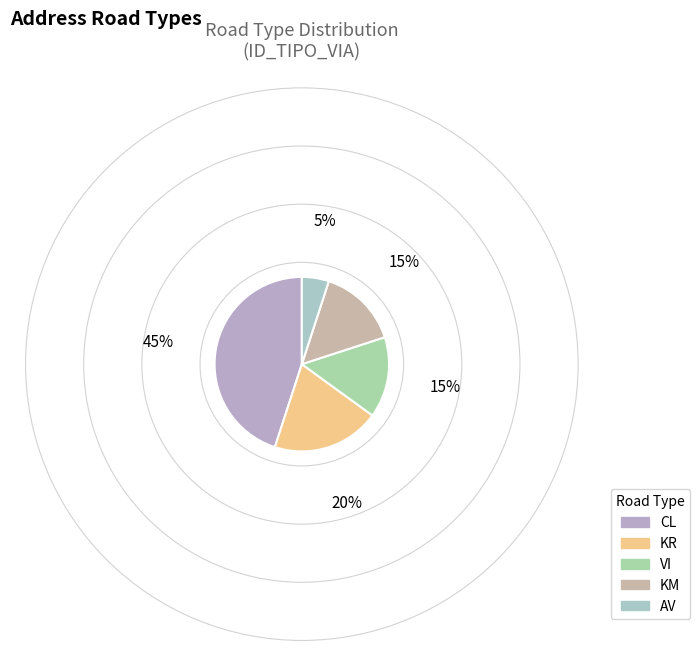

Count the number of slices in the pie.

5